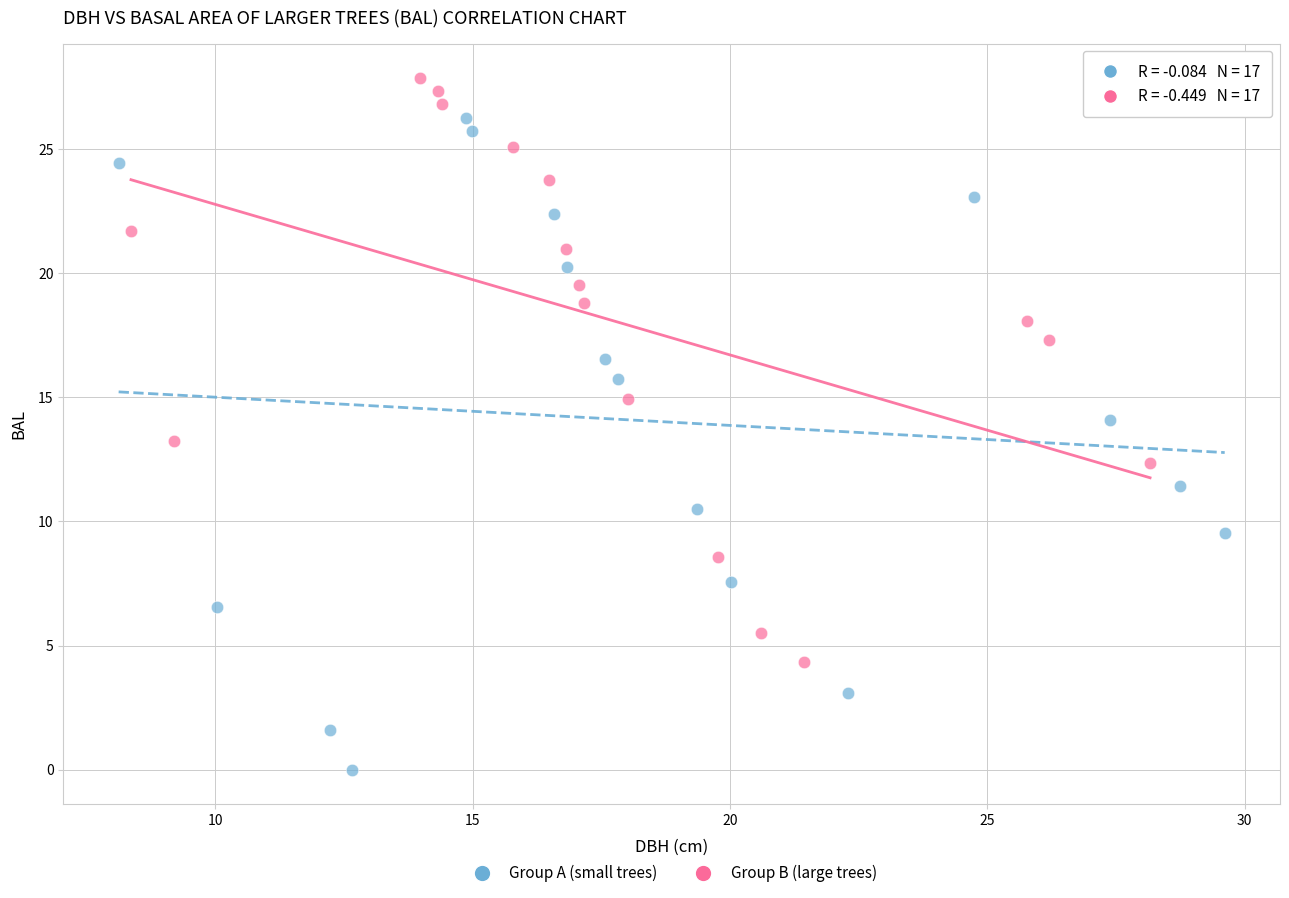

Which series has the widest spread of Y values?

Group A (small trees)